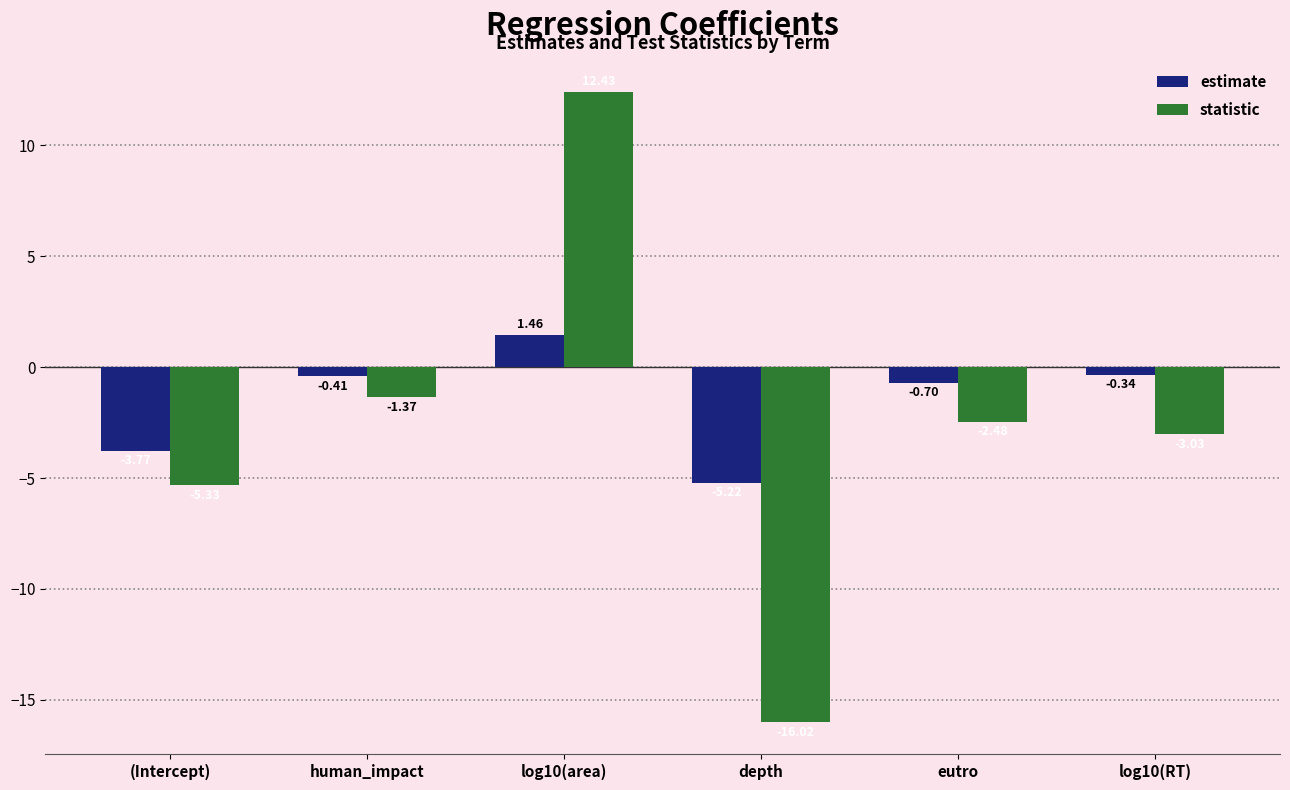

What position from the right is depth?

3